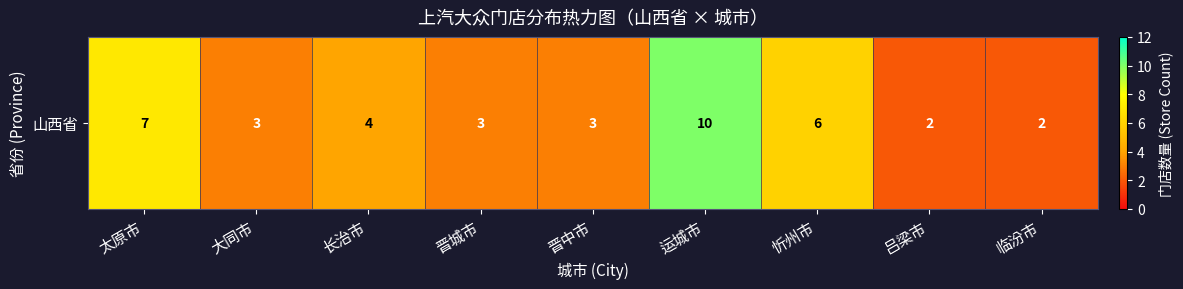

List the labels in order of value, smallest first.

吕梁市, 临汾市, 大同市, 晋城市, 晋中市, 长治市, 忻州市, 太原市, 运城市